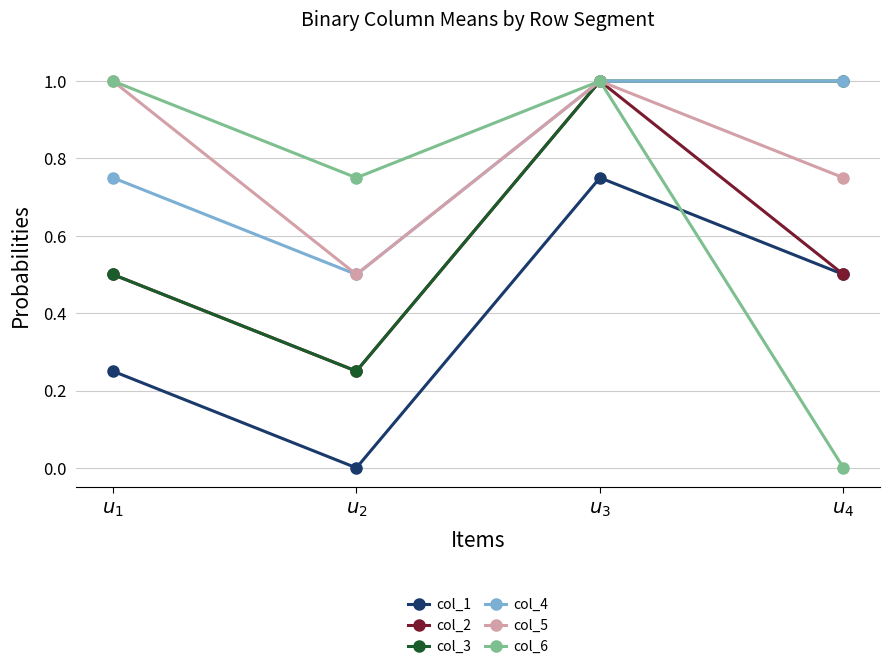

Which series has the largest range (max minus min)?

col_6